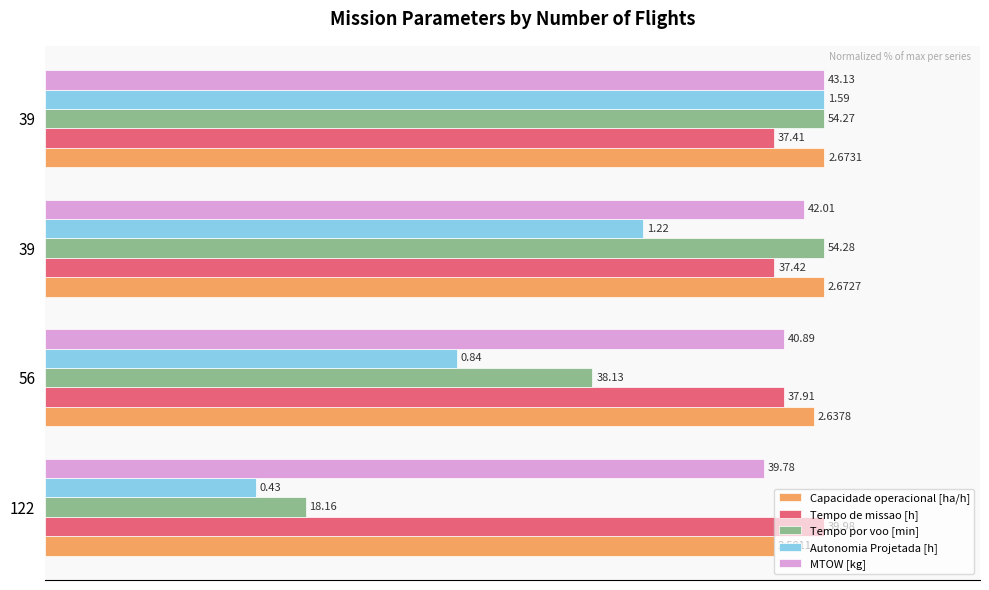

Reading left to right, transcribe all the data shown in this chart.

Capacidade operacional [ha/h]: 93.6	98.7	100.0	100.0
Tempo de missao [h]: 100.0	94.8	93.6	93.6
Tempo por voo [min]: 33.5	70.2	100.0	100.0
Autonomia Projetada [h]: 27.0	52.8	76.7	100.0
MTOW [kg]: 92.2	94.8	97.4	100.0